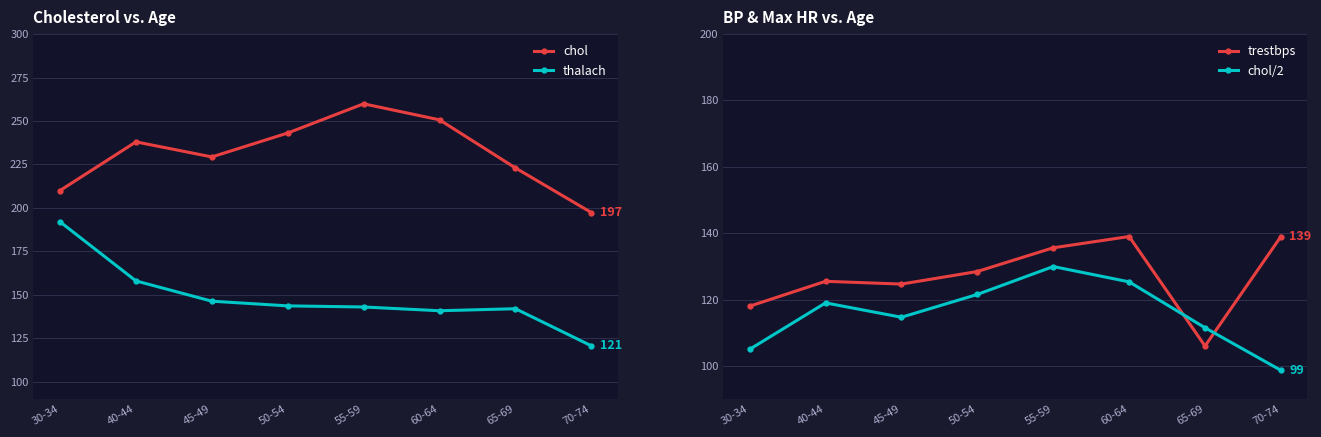

Which series has the widest spread of values?

thalach